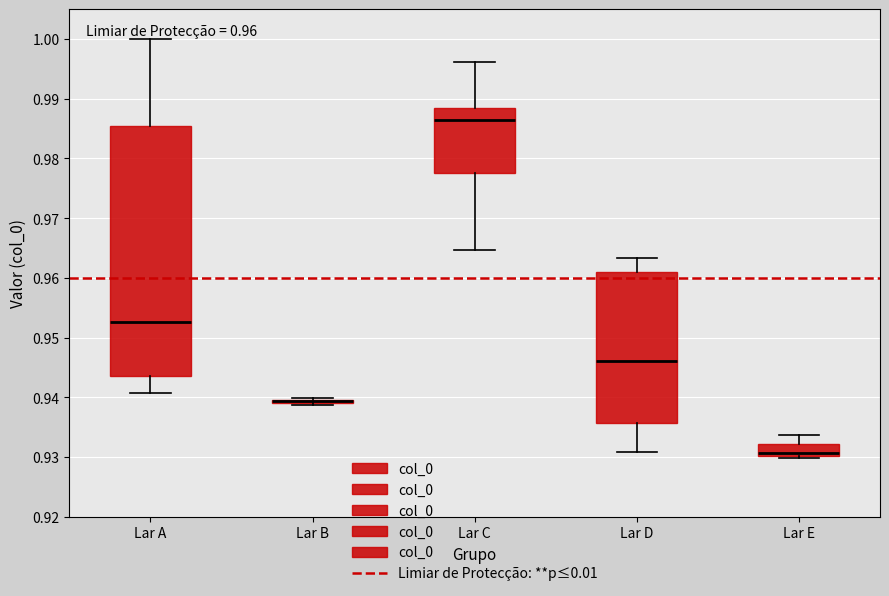

Which box is the tallest, from its lower edge to its upper edge?

Lar A